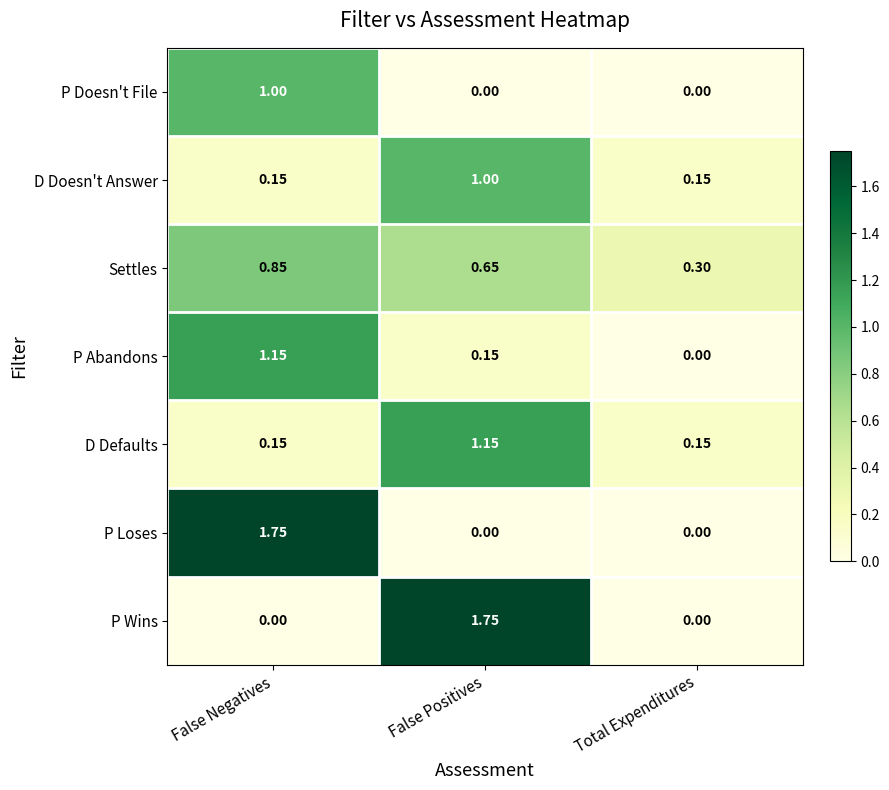

Which category has the highest value in the P Loses series?

False Negatives